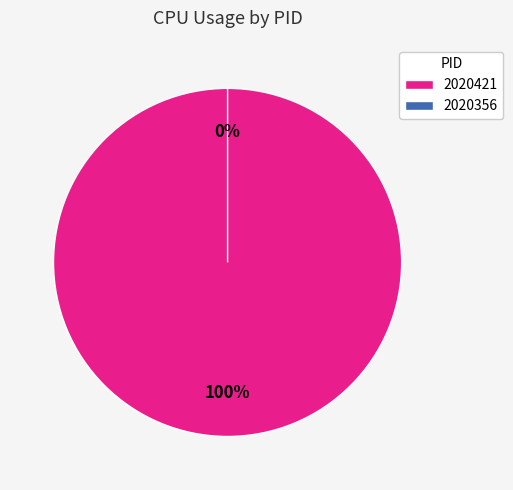

To the nearest percent, what percentage of the pie is 2020421?

100%